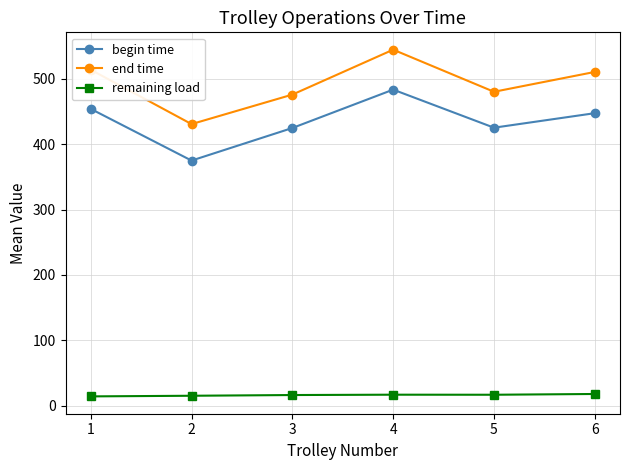

What are all the series names shown in the legend?

begin time, end time, remaining load